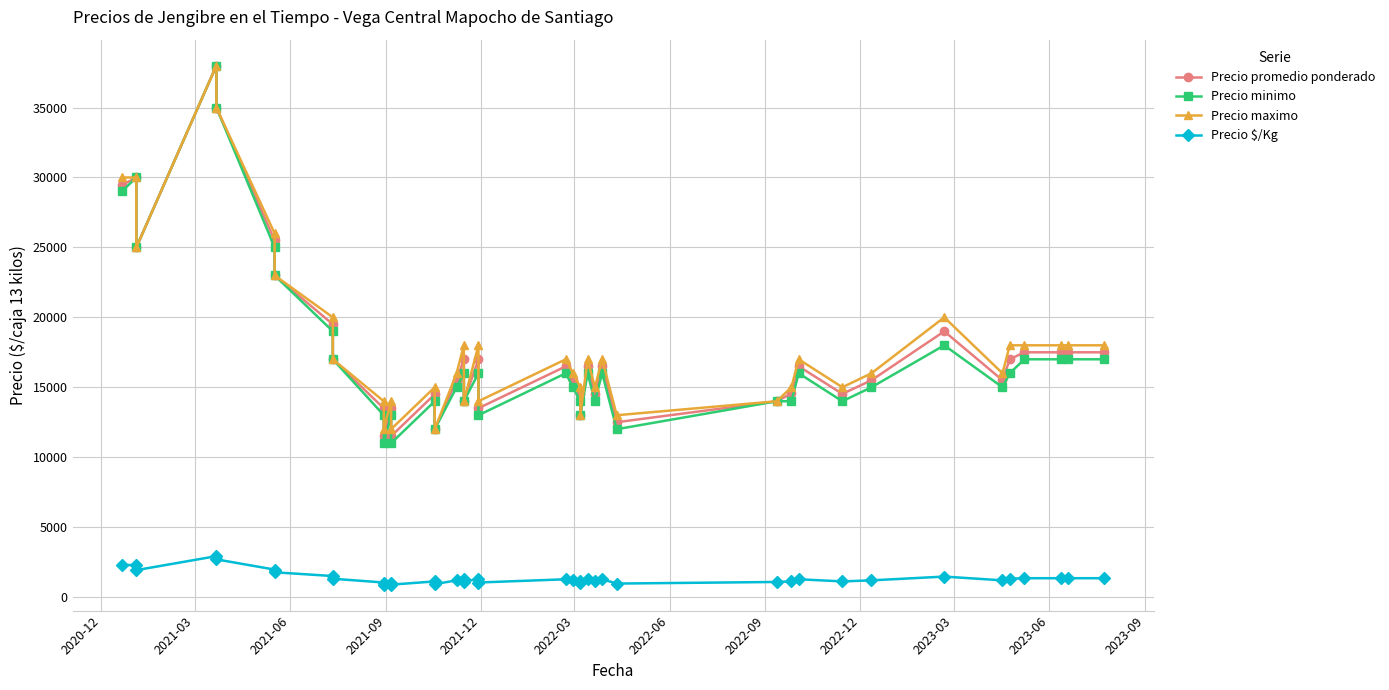

Which series has the largest range (max minus min)?

Precio minimo